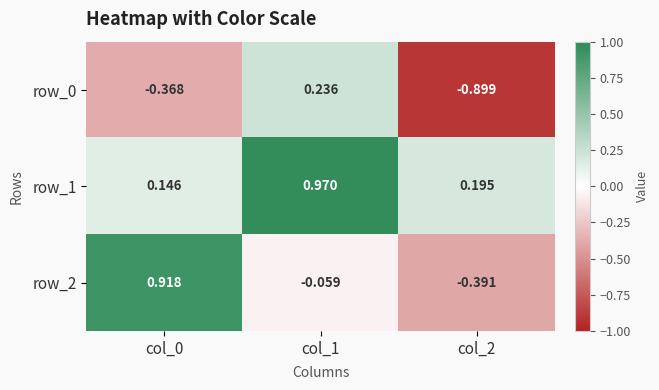

Rank the series at col_0 from lowest to highest value.

row_0, row_1, row_2